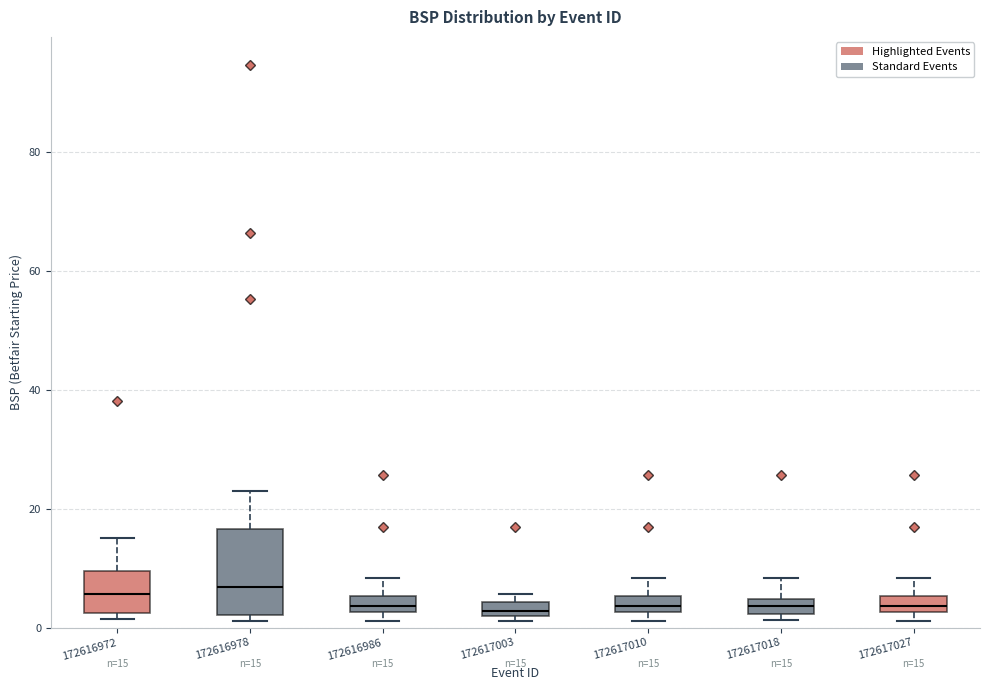

Which box is the tallest, from its lower edge to its upper edge?

172616978